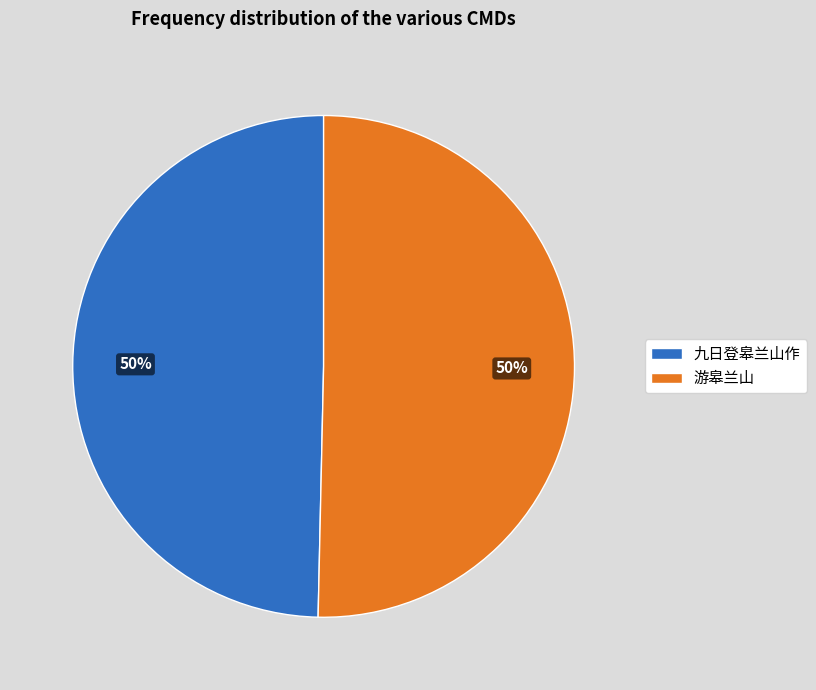

What percentage is the 游皋兰山 slice, to the nearest percent?

50%